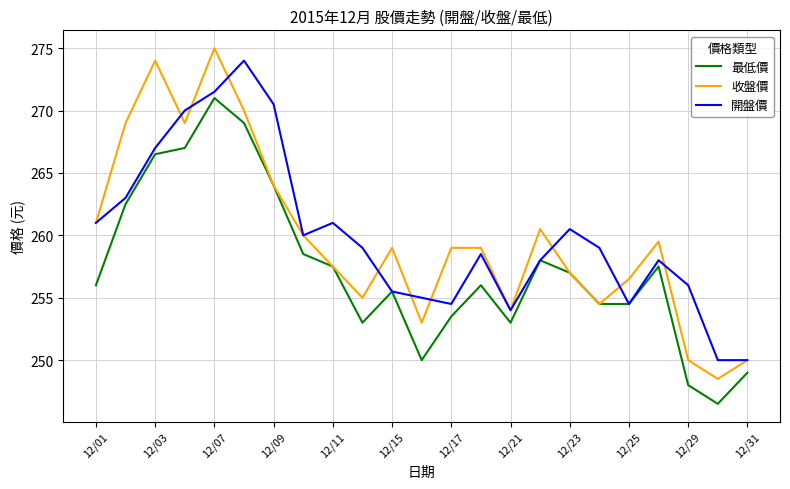

What is the highest value of the 開盤價 series?

274.0